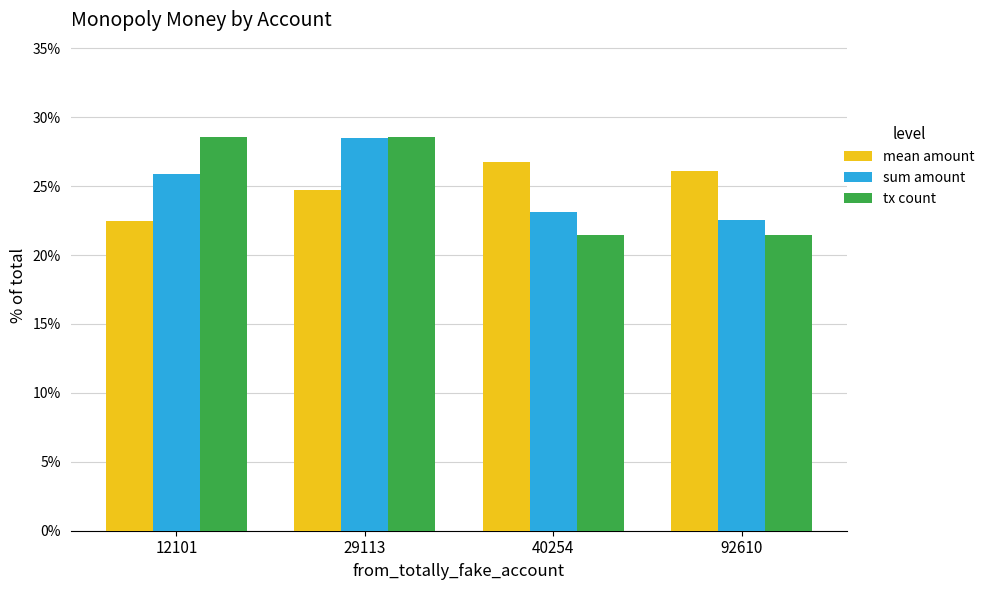

What is the highest value of the mean amount series?

26.7